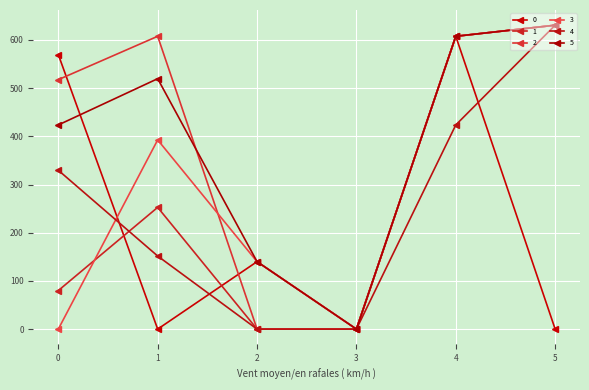

Is it true that 4 equals 0.0 at 3?

True